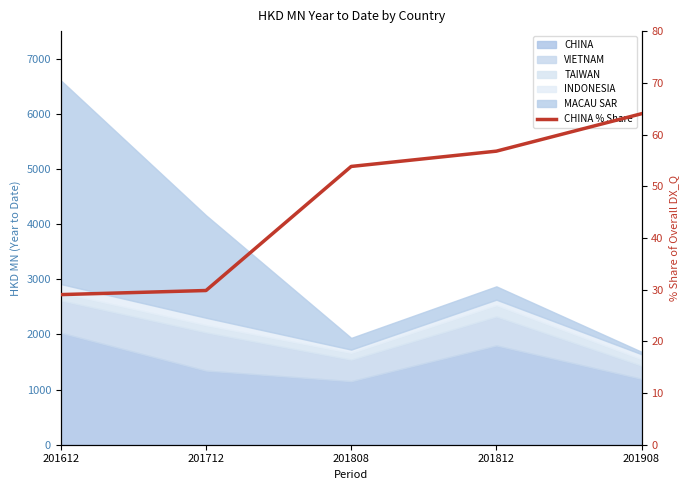

What is the change in value from 201712 to 201812?

+27.0